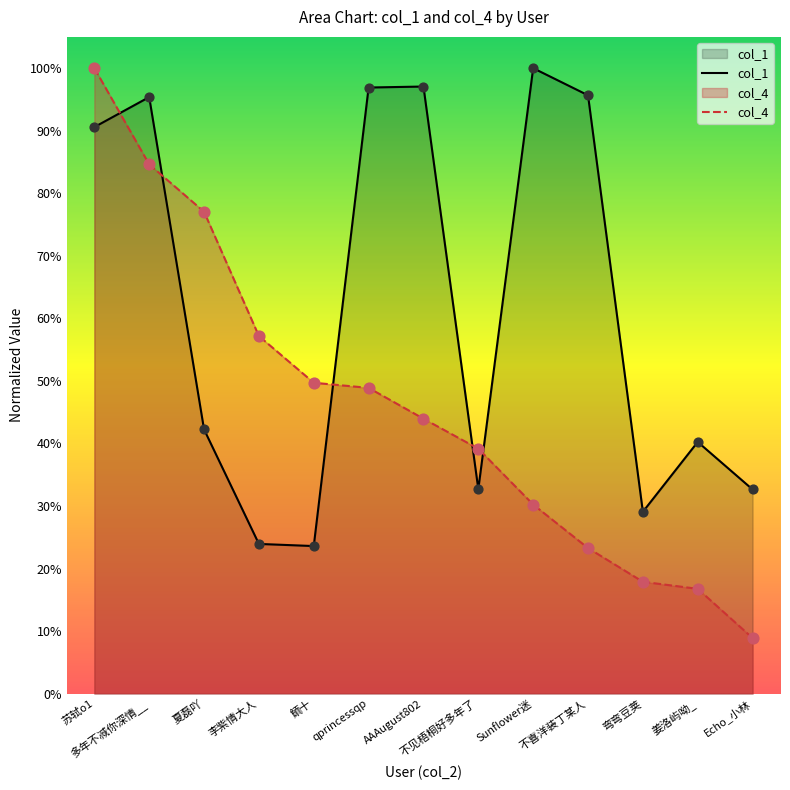

Which series has the largest total across all categories?

col_1